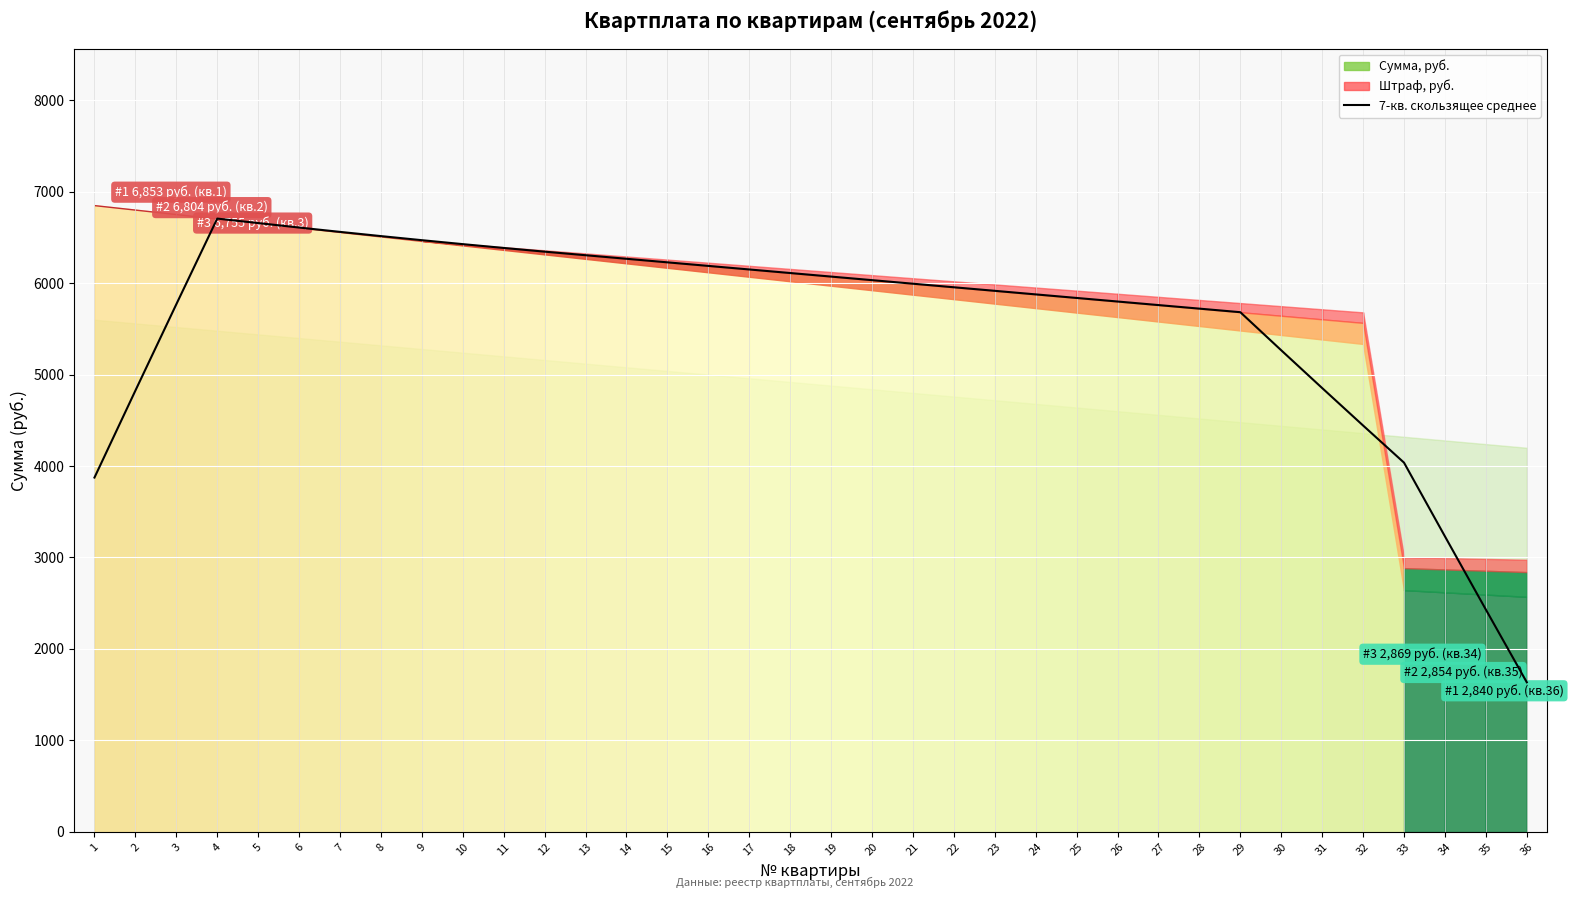

Reading right to left, extract all data points from this chart.

36=1635.2	35=2430.3	34=3230.9	33=4037.1	32=4443.2	31=4852.8	30=5265.8	29=5682.4	28=5721.3	27=5760.3	26=5799.2	25=5838.2	24=5877.1	23=5916.1	22=5955.0	21=5994.0	20=6032.9	19=6071.9	18=6110.8	17=6149.8	16=6188.8	15=6227.7	14=6266.6	13=6305.6	12=6344.6	11=6384.9	10=6426.7	9=6470.0	8=6514.6	7=6560.7	6=6608.2	5=6657.2	4=6706.1	3=5769.1	2=4825.1	1=3874.0